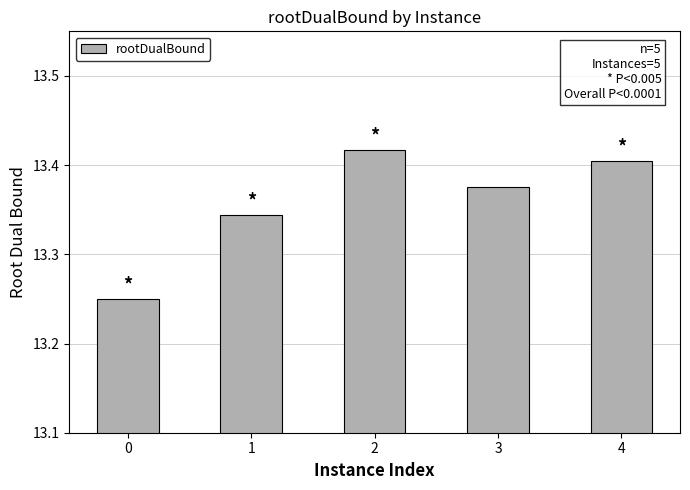

Which has a higher value, 4 or 2?

2